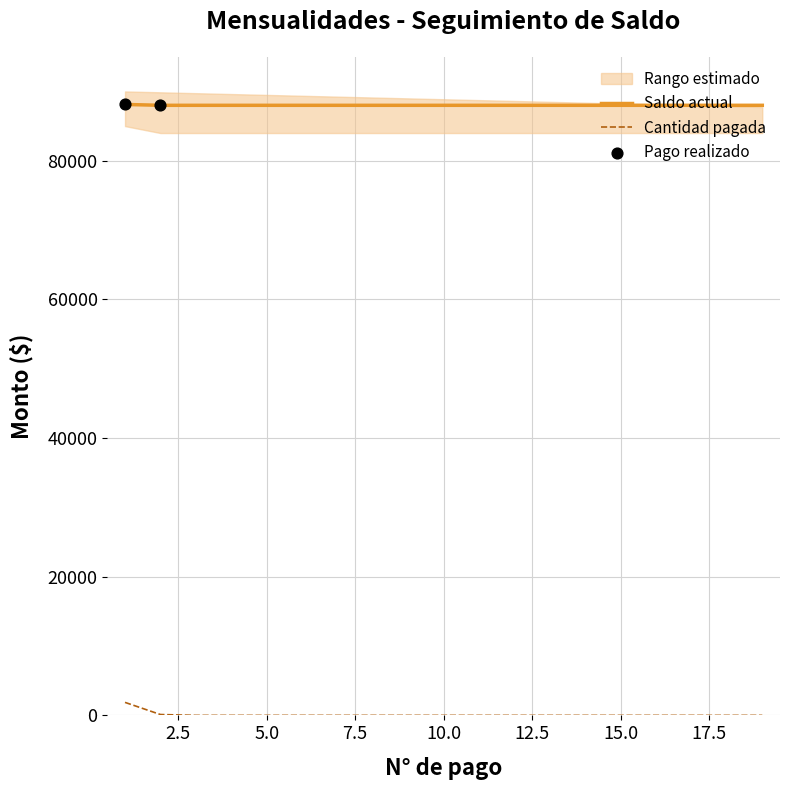

Is the value of Saldo actual at 4 greater than the value of Cantidad at 3?

Yes